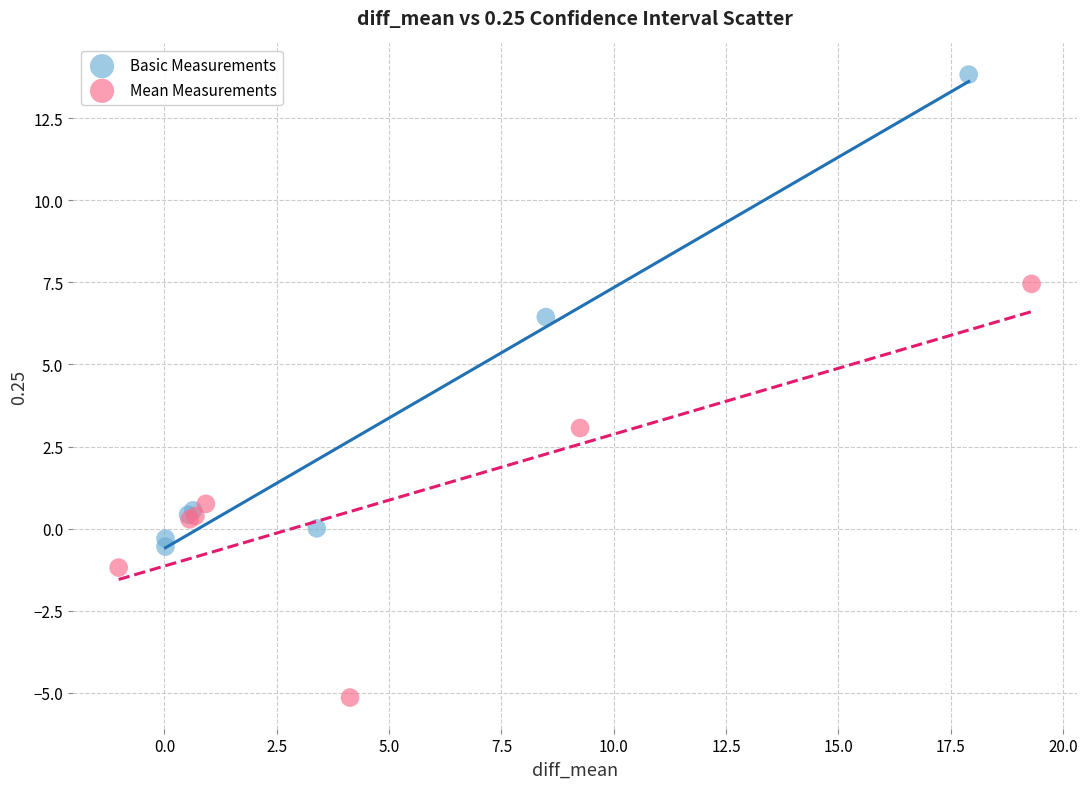

Which series contains the highest Y value?

Basic Measurements